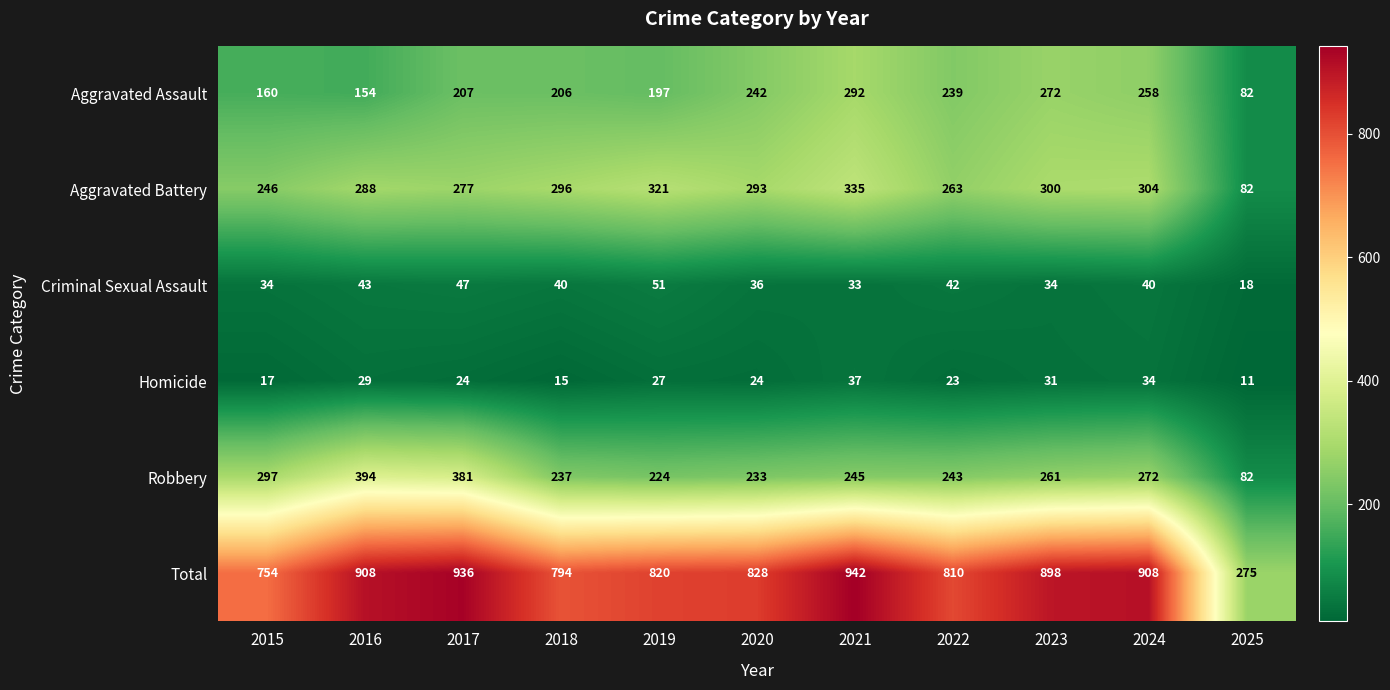

What is the sum of all Total values?

8873